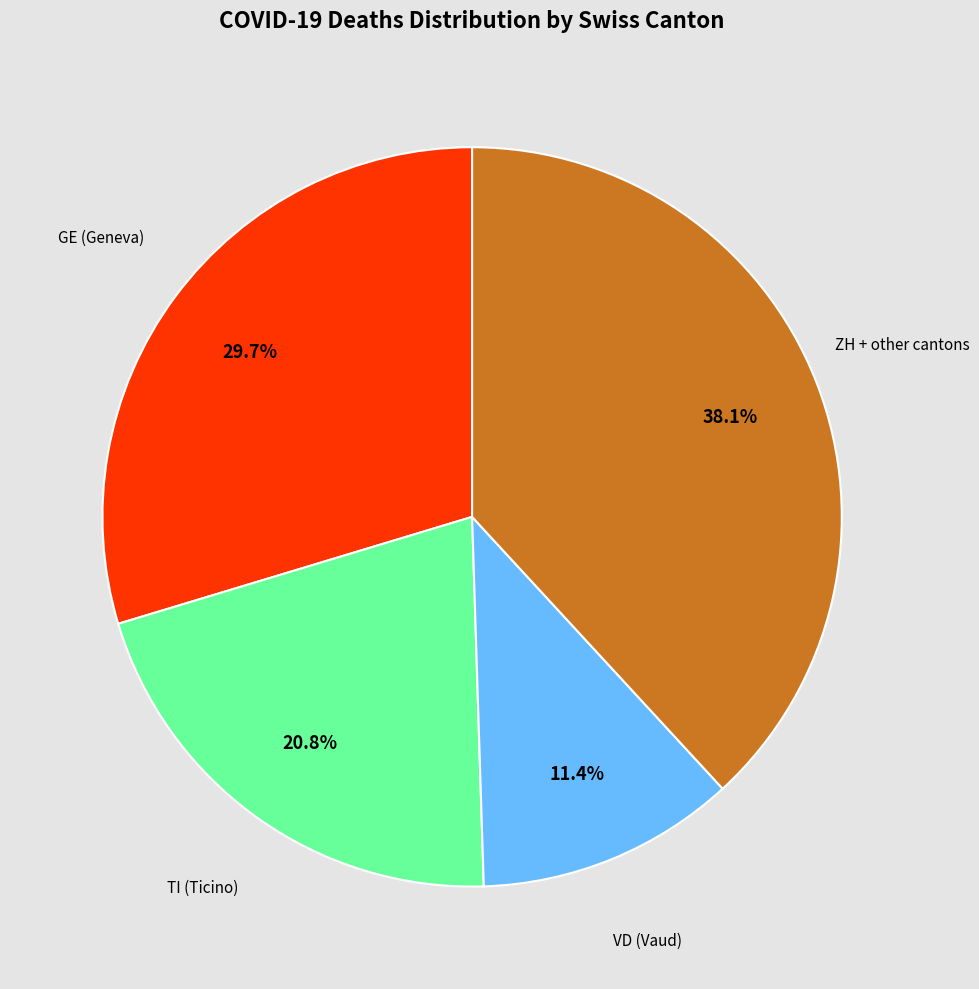

Is there a majority slice in this chart?

No